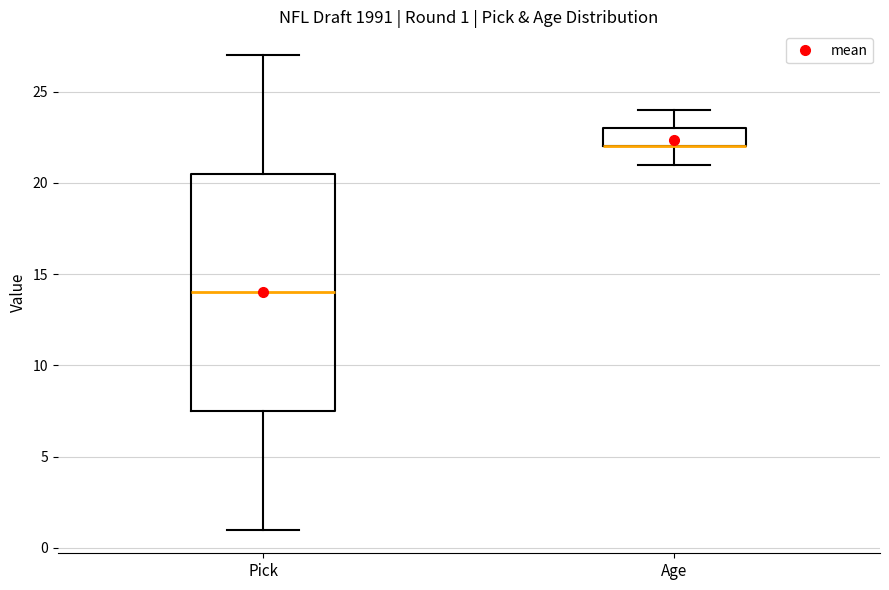

Comparing the boxes themselves (not the whiskers), which one is the tallest?

Pick